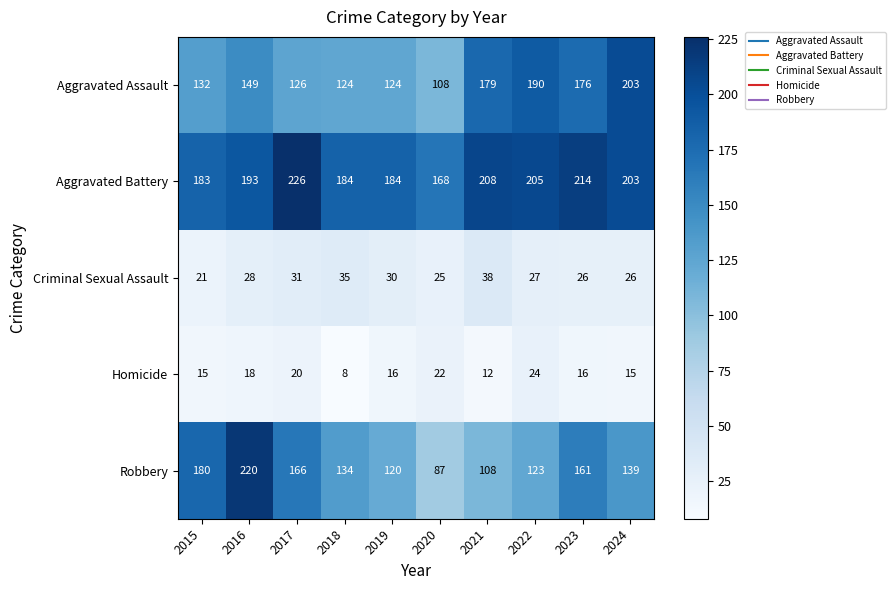

How many data points in Aggravated Battery are less than 203?

5